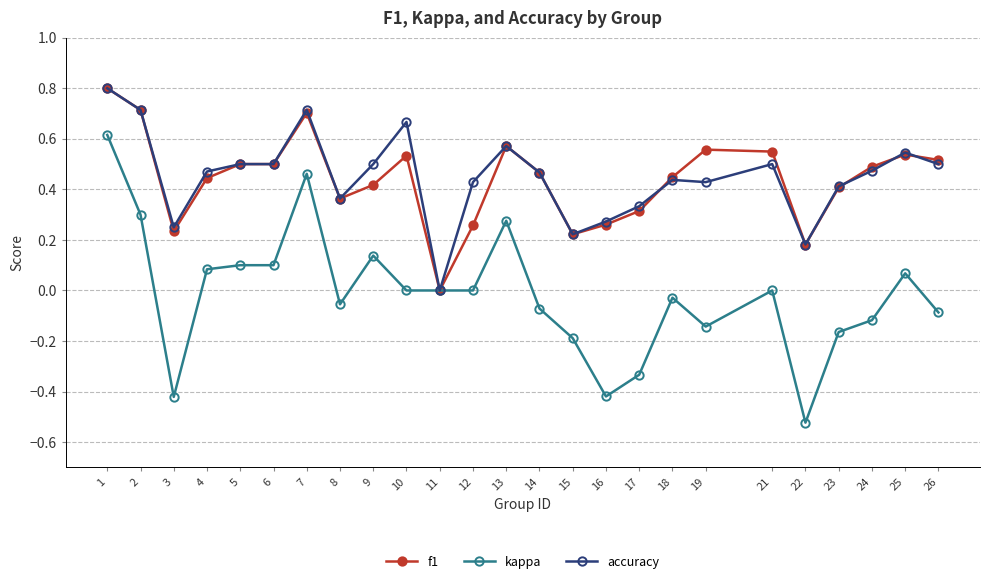

Is this an area chart (filled region under the line)?

No